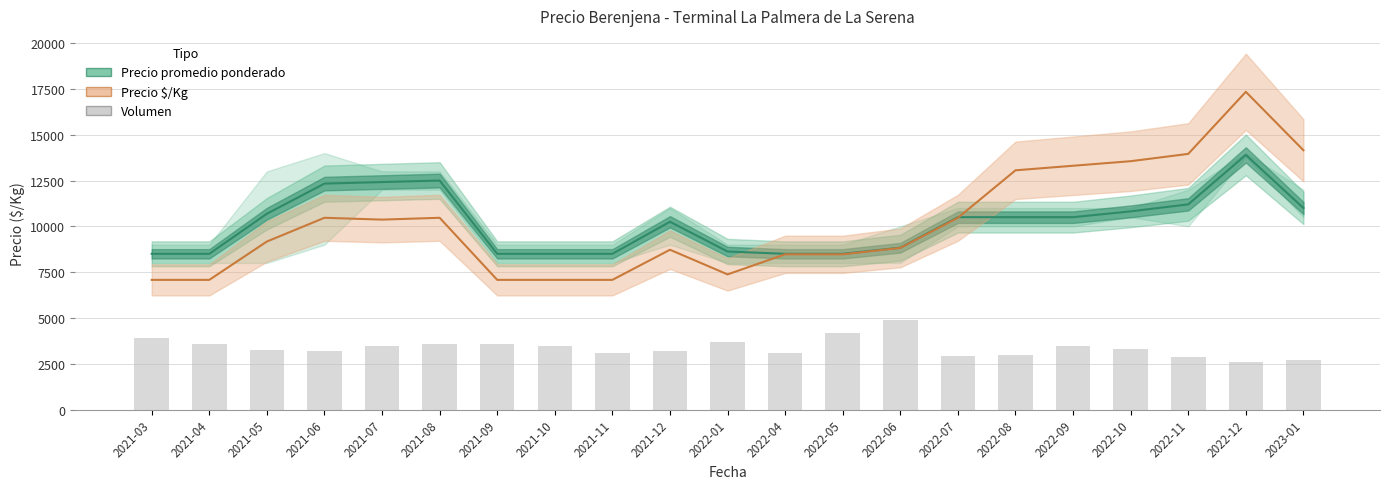

What is the value of the Precio $/Kg (escalado) bar at the 2nd from the left?

7077.2